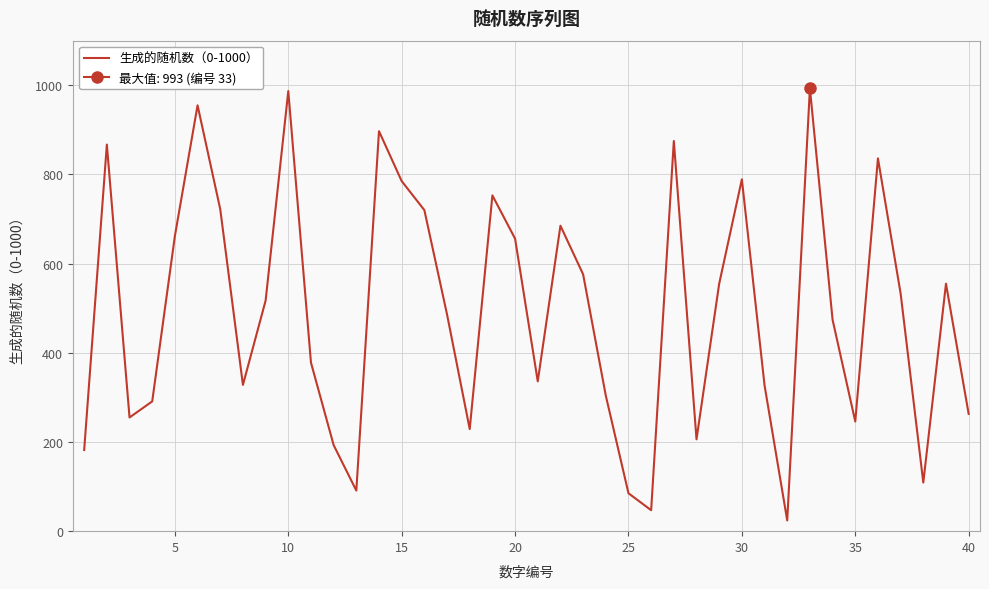

How many lines are shown in the chart?

1